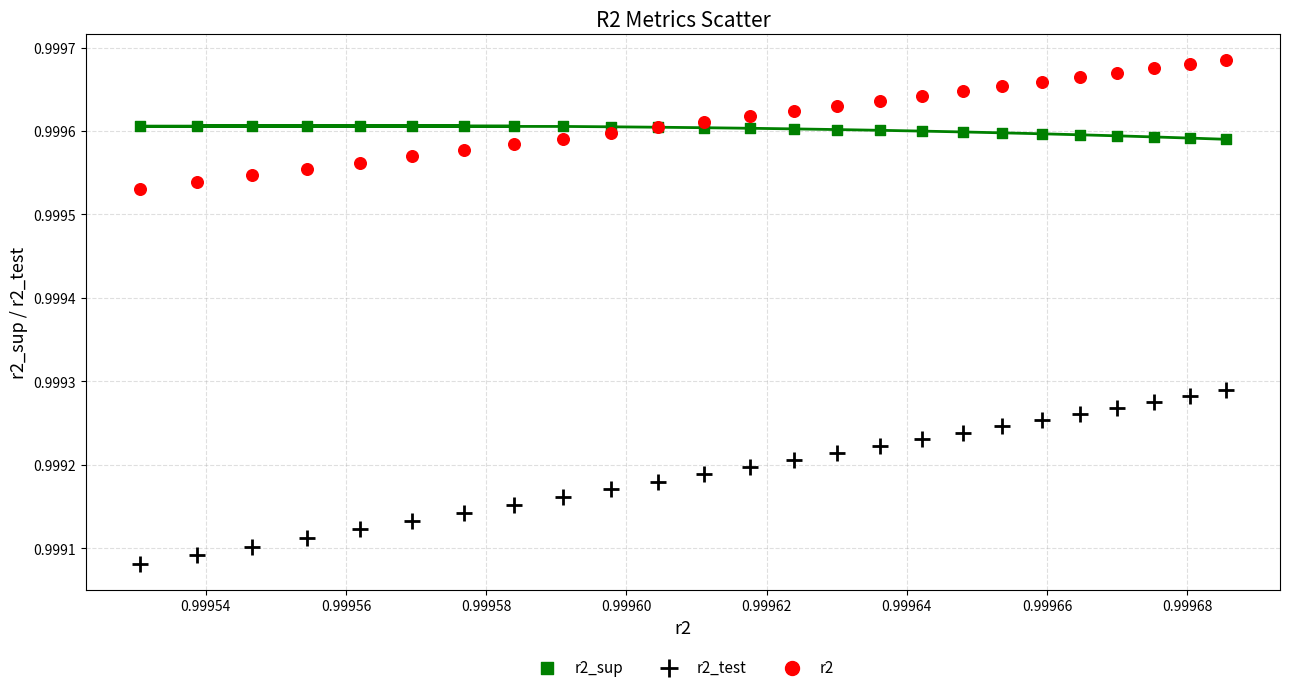

Which series reaches the maximum Y coordinate?

r2